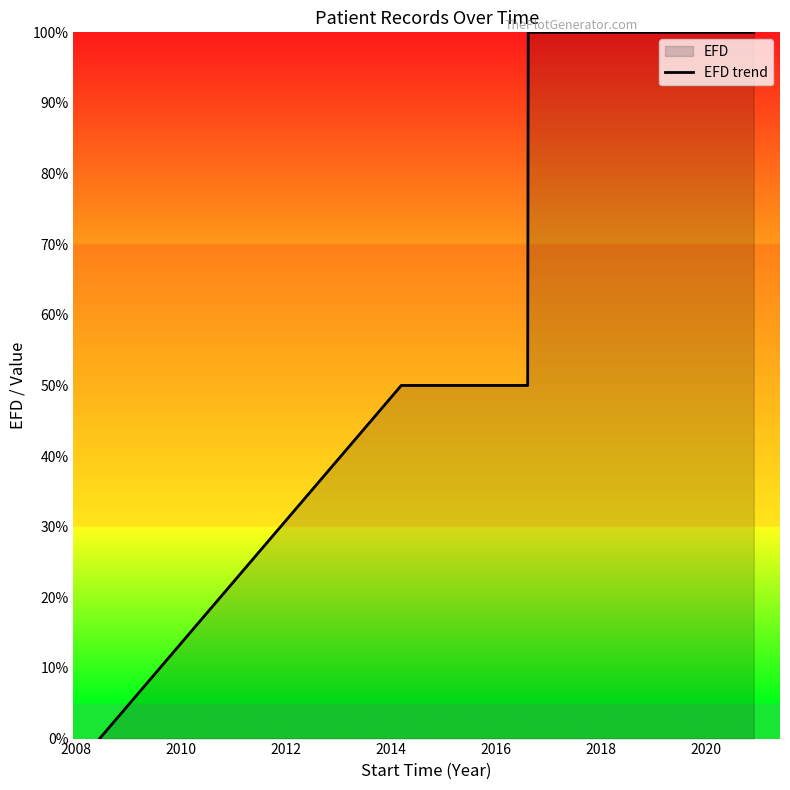

What is the maximum value shown in the chart?

1.0